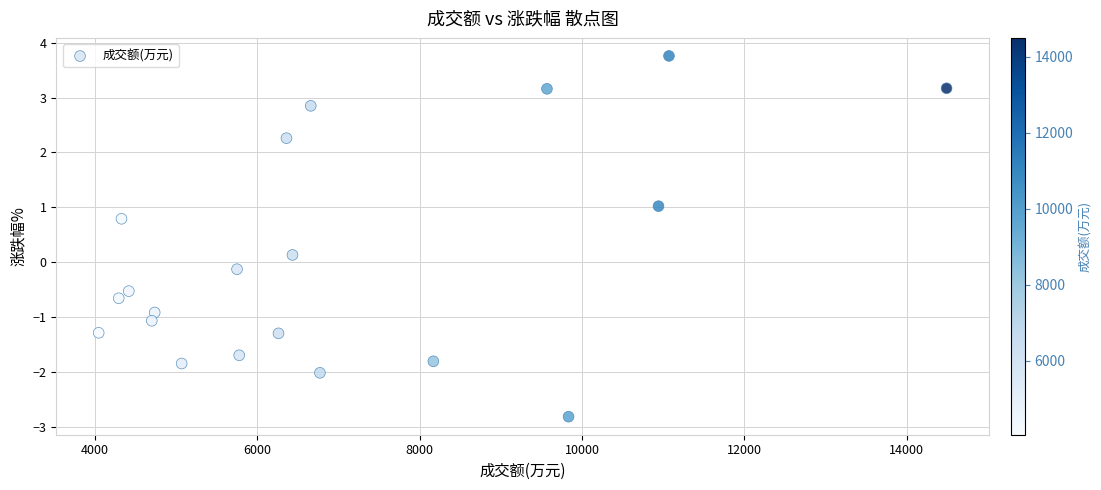

What is the range of X values (max minus min)?

10443.0